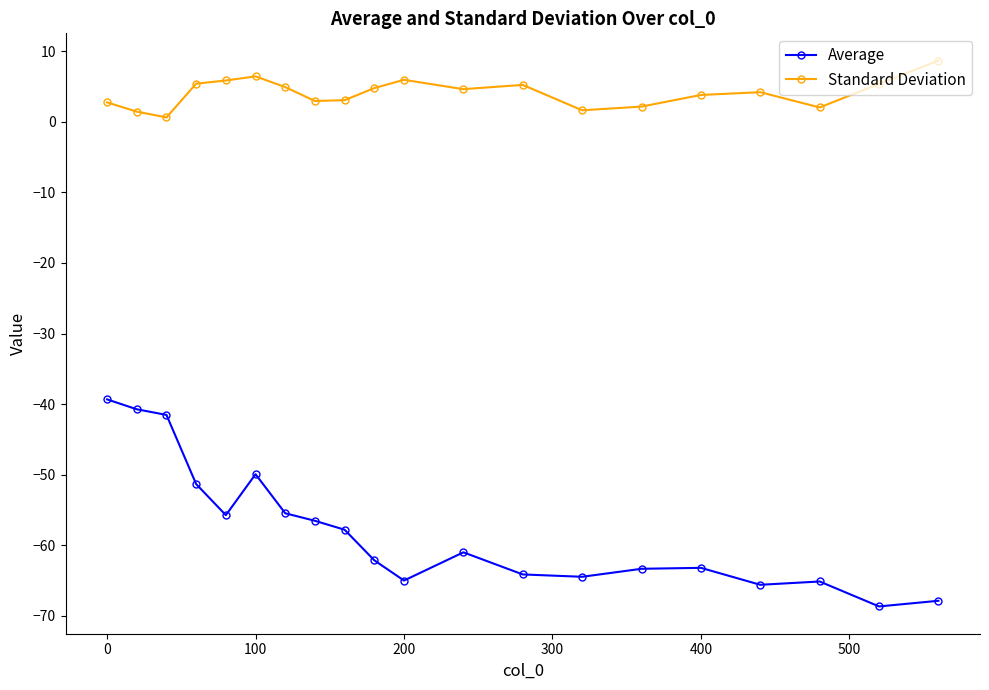

What is the minimum value for Standard Deviation?

0.6